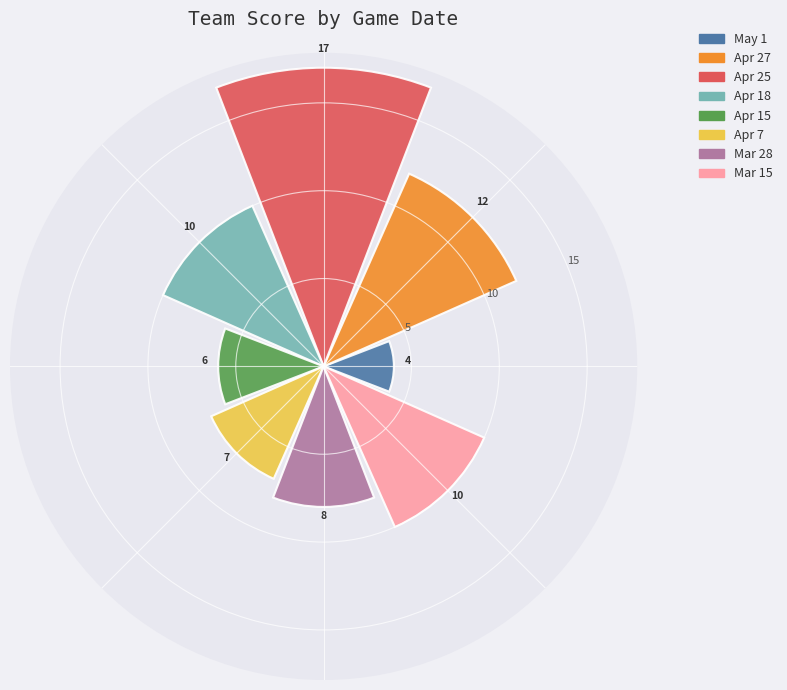

What is the value of the 1st bar from the left?

4